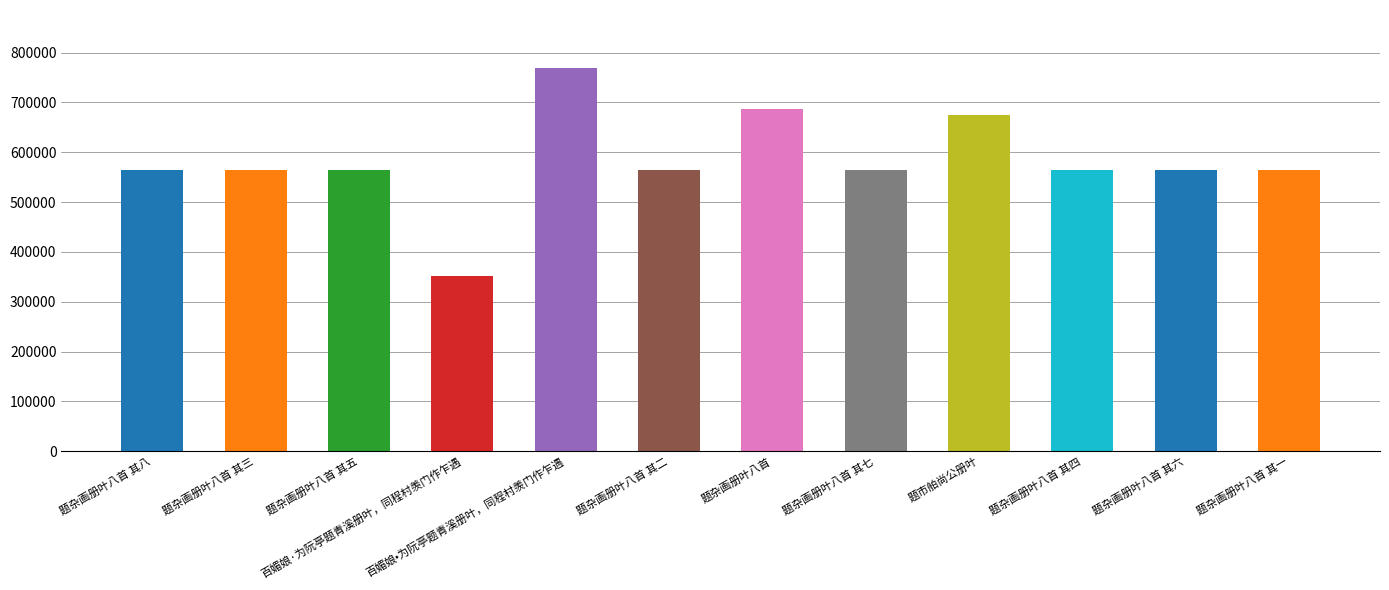

What is the average value?

583310